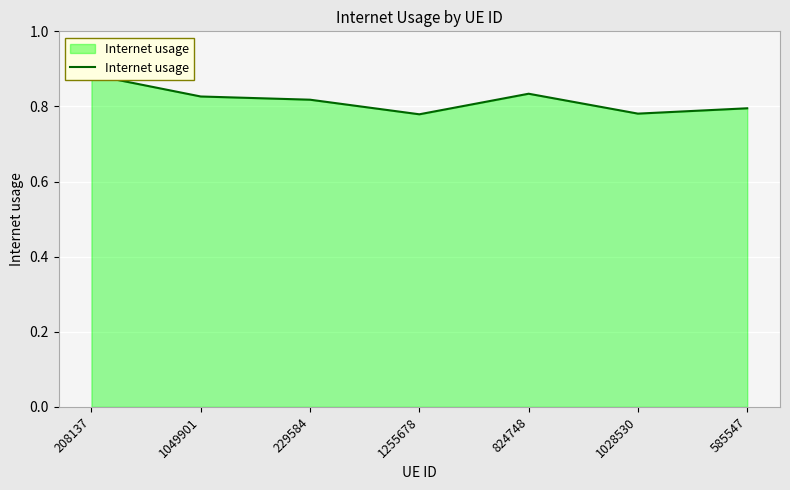

The chart shows a value of 0.3 at 229584. True or false?

False